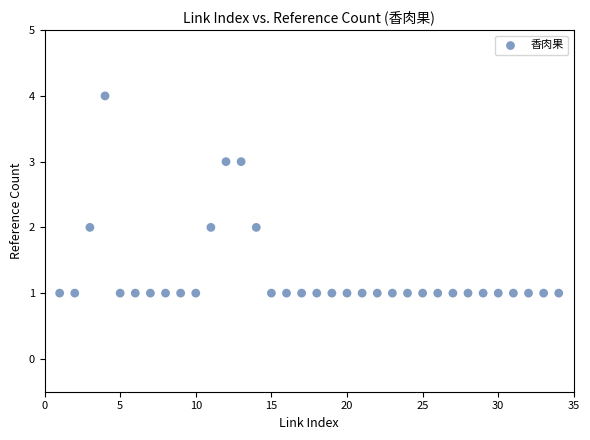

What is the range of X values (max minus min)?

33